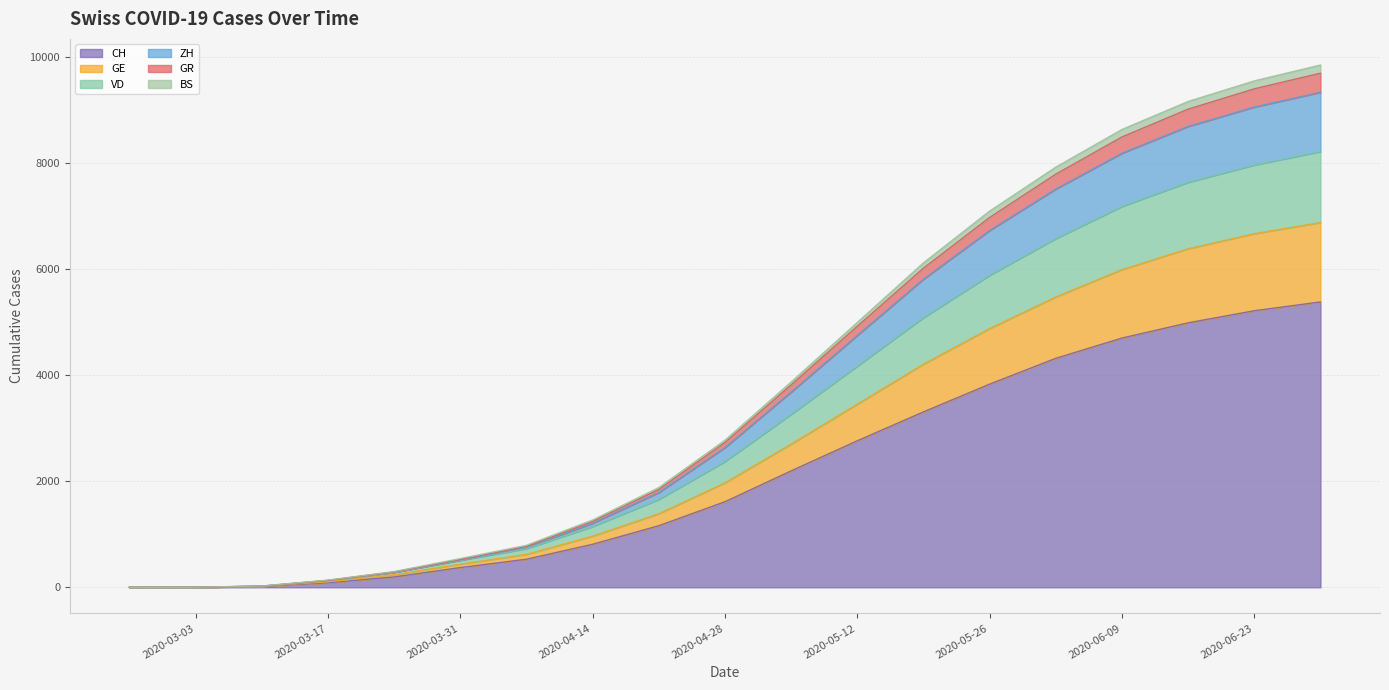

Is it true that ZH equals 2032 at 2020-04-14?

False